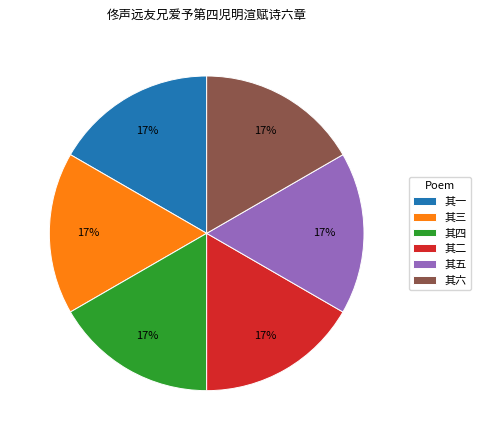

How many segments does this pie chart have?

6